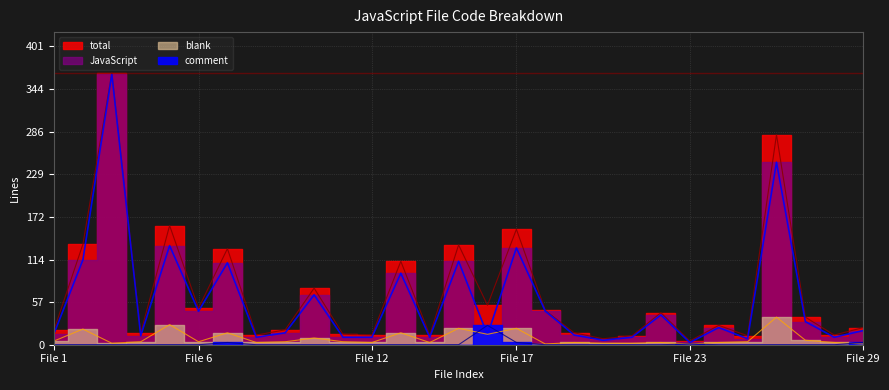

Which has a higher value, 9 or File 12?

File 12